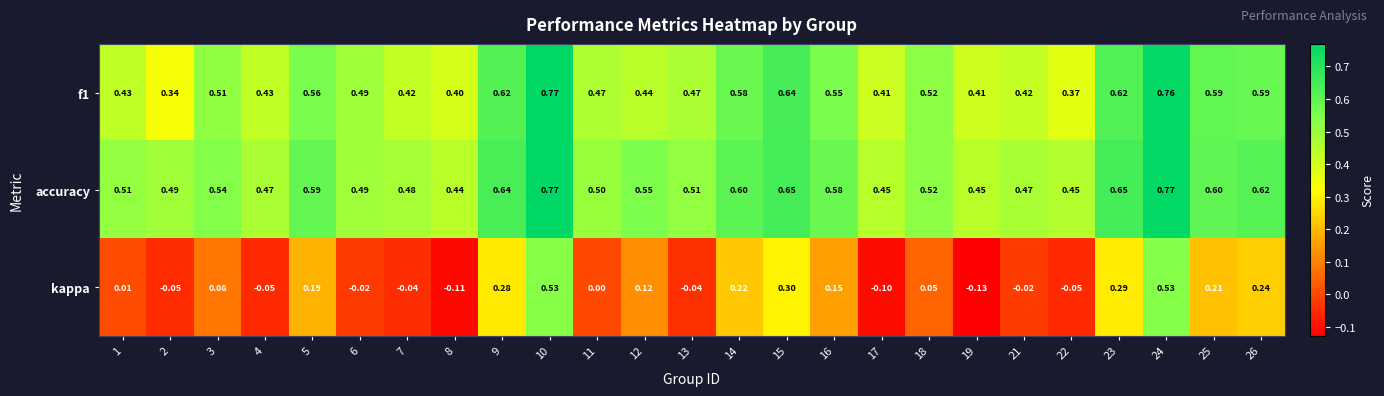

How many distinct data groups are displayed?

3